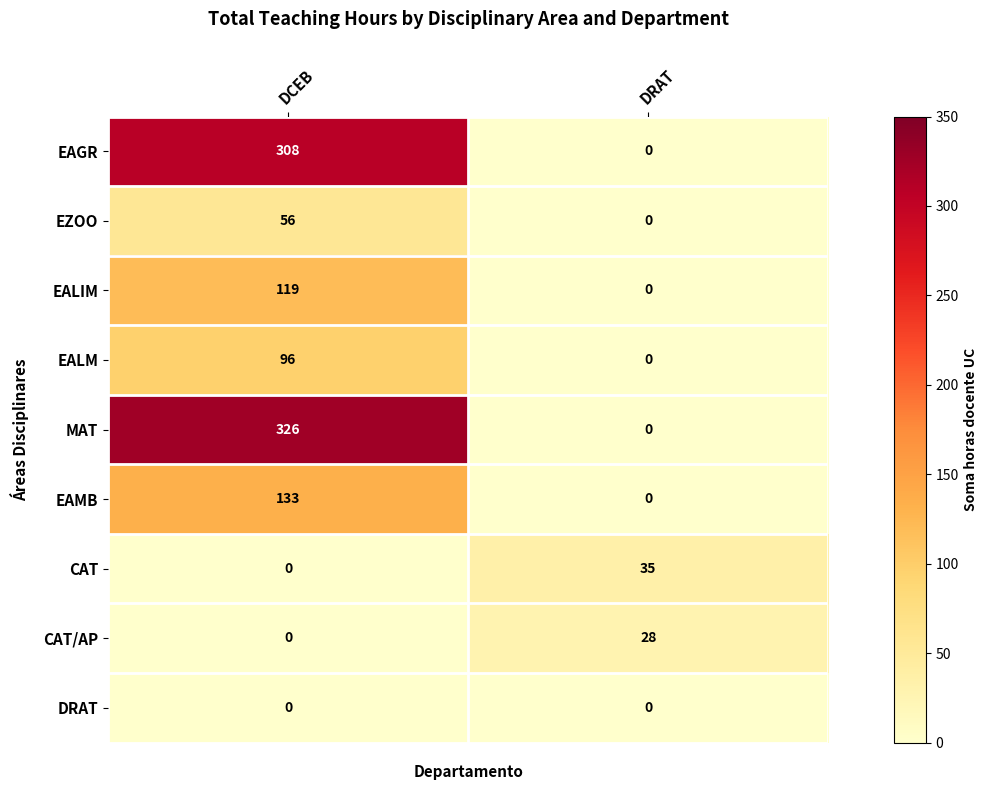

The EAGR series shows 456 at DCEB. True or false?

False